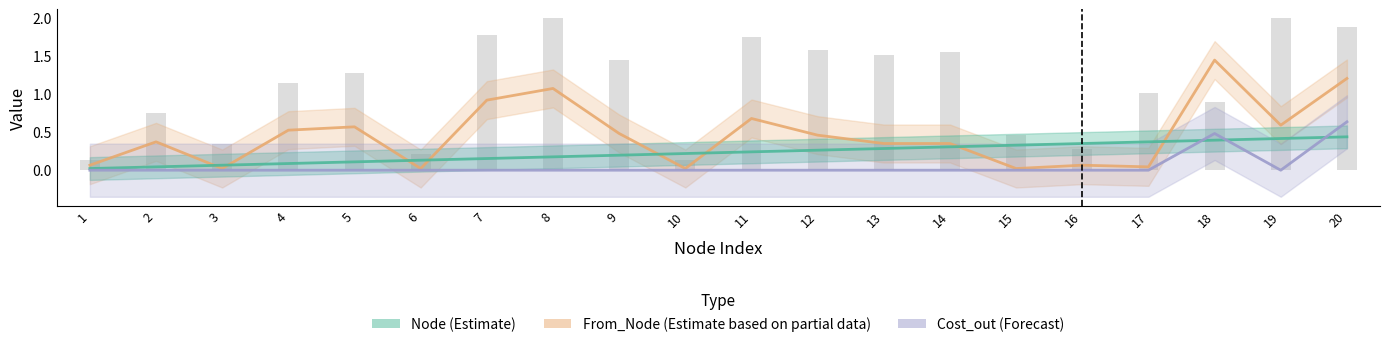

What is the maximum value for From_Node (Estimate based on partial data)?

1.5